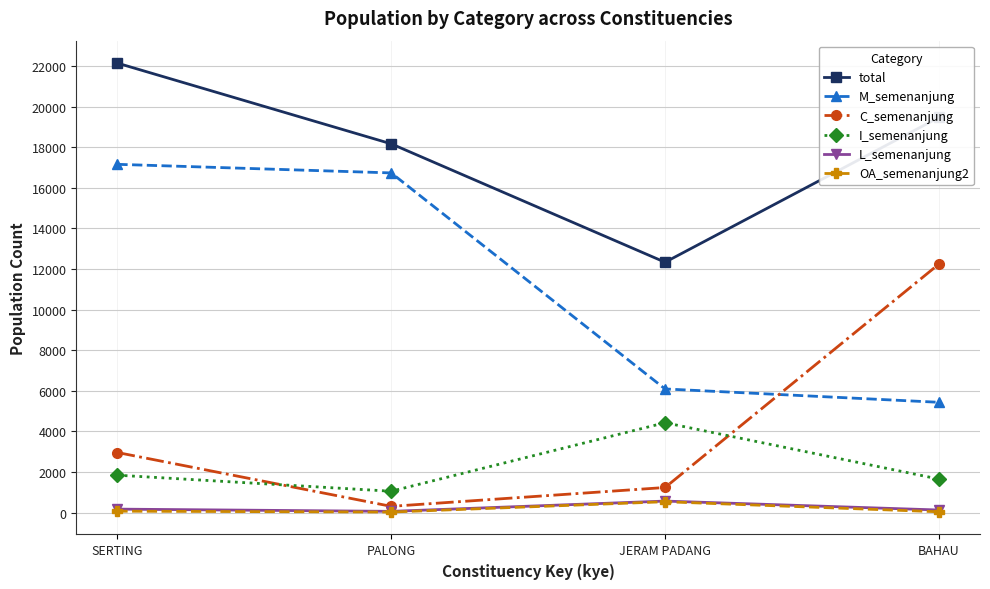

True or false: total has a value of 19469 at BAHAU.

True